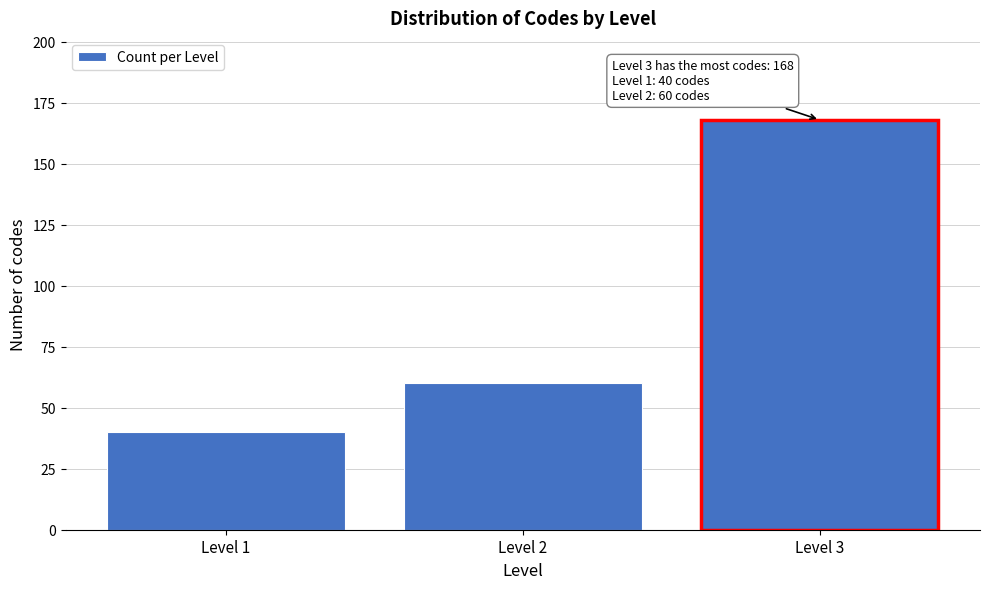

Reading left to right, extract all data points from this chart.

40	60	168